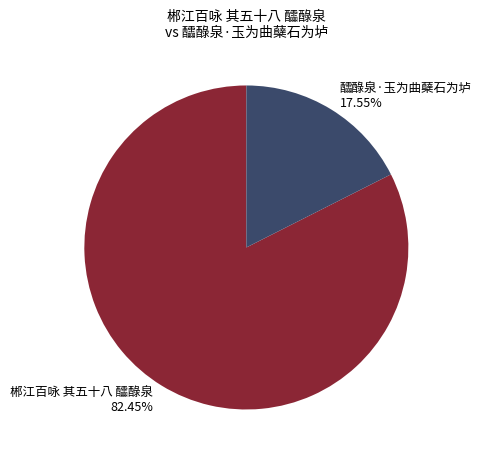

To the nearest percent, what portion does 郴江百咏 其五十八 醽醁泉 represent?

82%